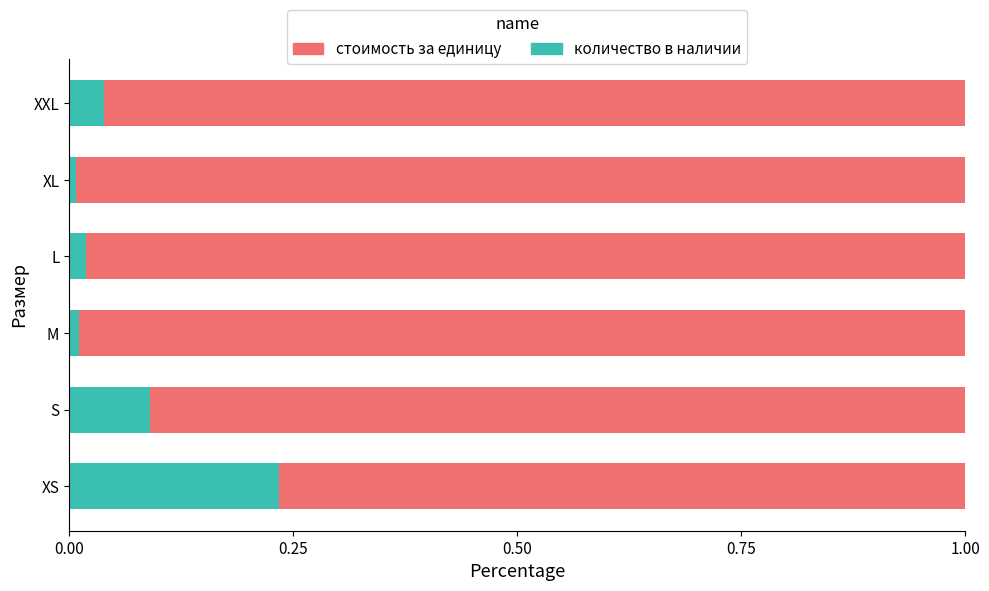

The value of количество в наличии at S is 0.1. True or false?

True